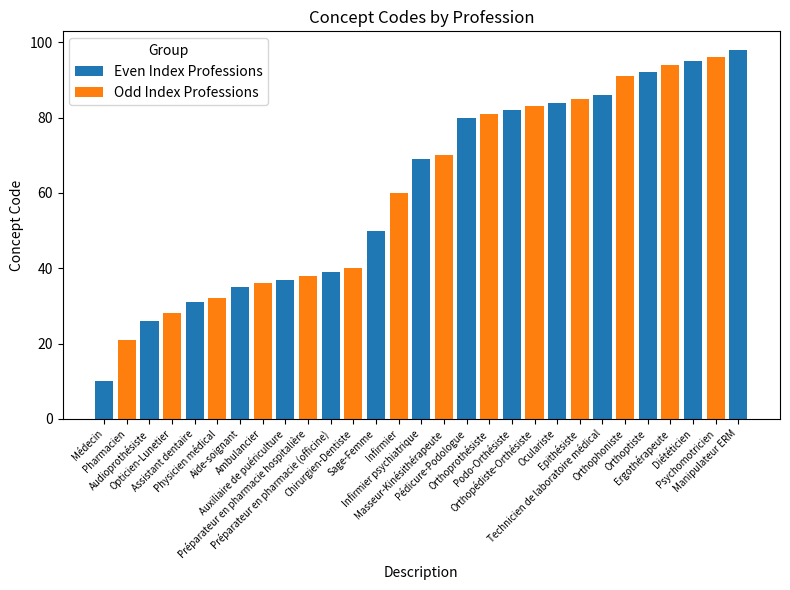

Rank the categories by value from lowest to highest.

Médecin, Pharmacien, Audioprothésiste, Opticien-Lunetier, Assistant dentaire, Physicien médical, Aide-soignant, Ambulancier, Auxiliaire de puériculture, Préparateur en pharmacie hospitalière, Préparateur en pharmacie (officine), Chirurgien-Dentiste, Sage-Femme, Infirmier, Infirmier psychiatrique, Masseur-Kinésithérapeute, Pédicure-Podologue, Orthoprothésiste, Podo-Orthésiste, Orthopédiste-Orthésiste, Oculariste, Epithésiste, Technicien de laboratoire médical, Orthophoniste, Orthoptiste, Ergothérapeute, Diététicien, Psychomotricien, Manipulateur ERM